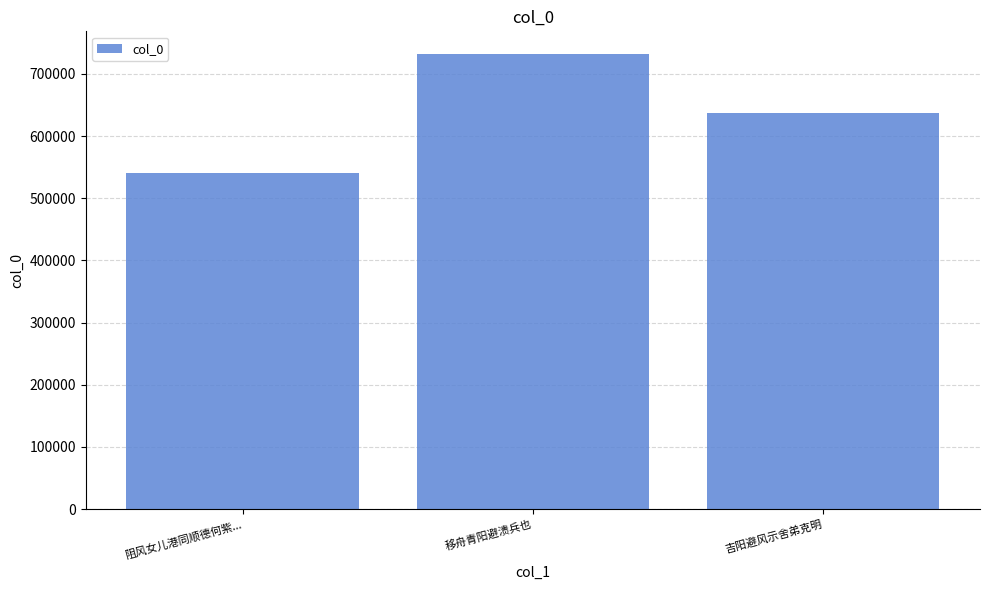

What is the sum of all values?

1911112